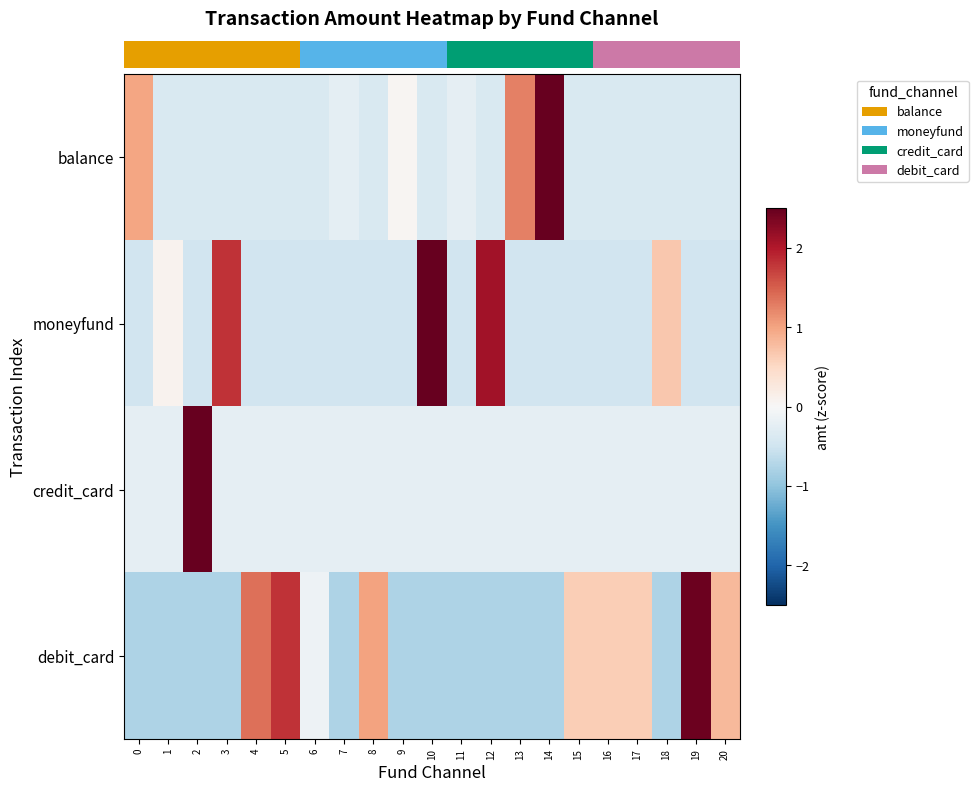

What is the total value across all series at 3?

0.4